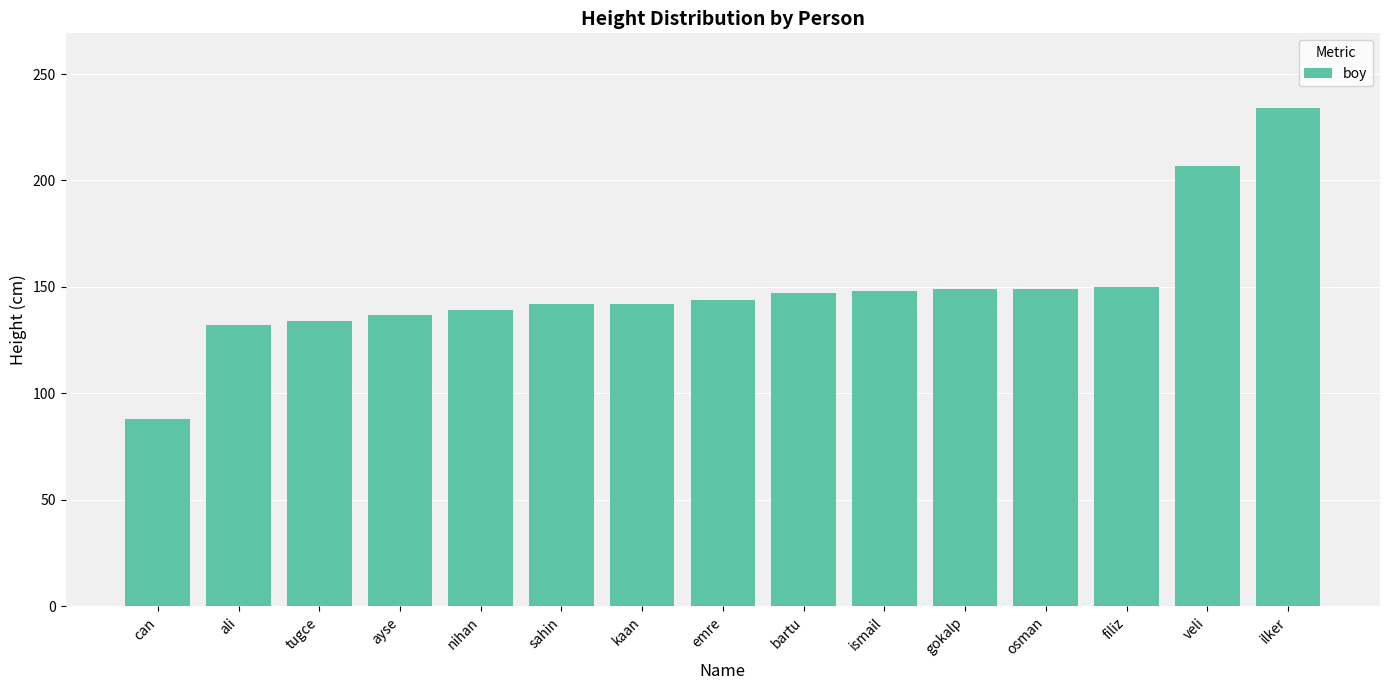

Read the value at ismail.

148